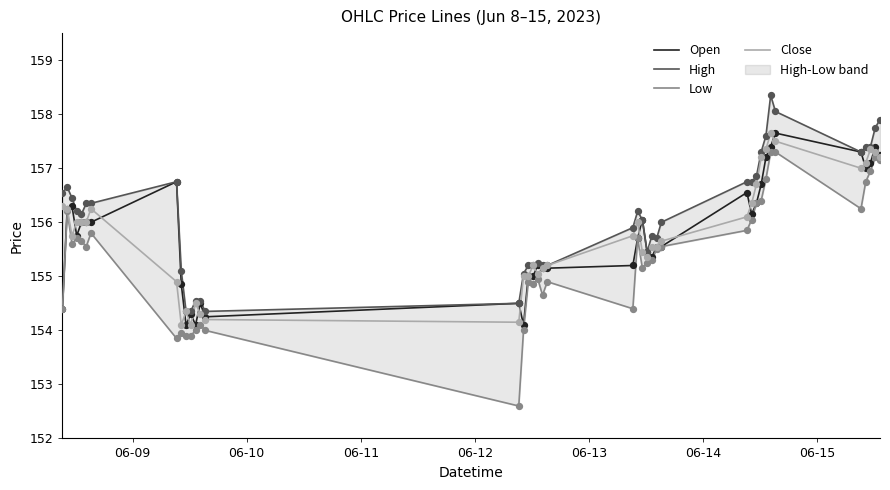

What is the maximum value for Close?

157.6